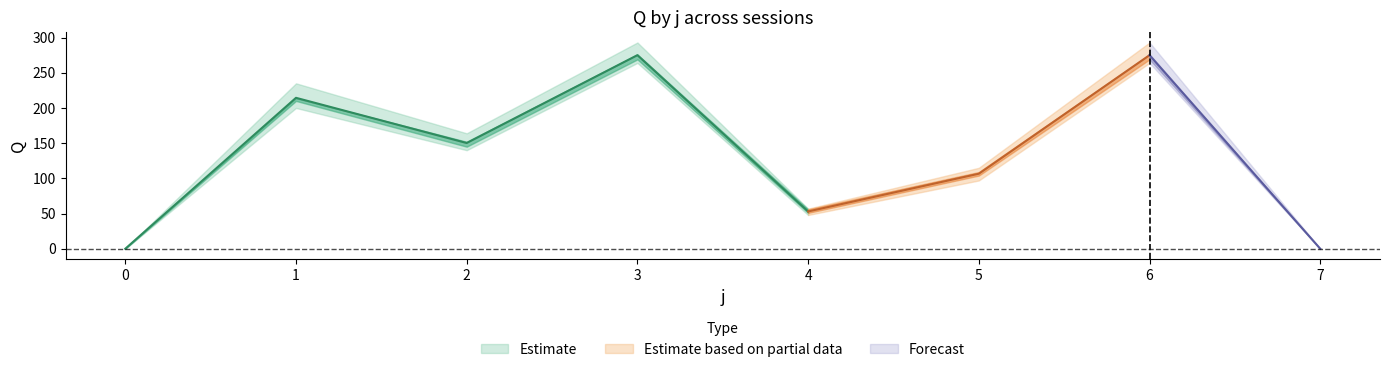

Which series has the largest range (max minus min)?

s2